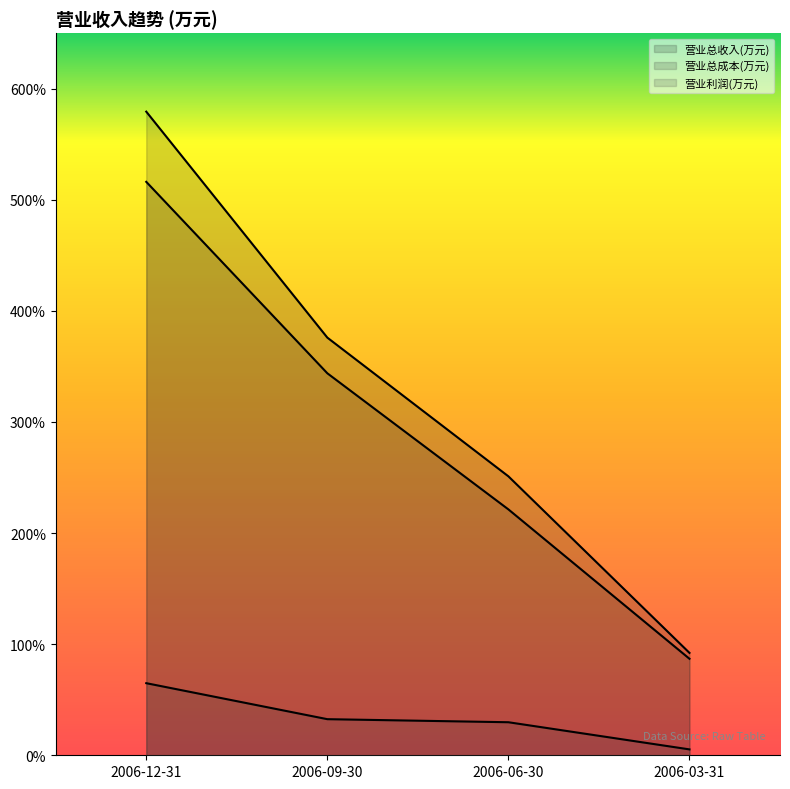

Which category has the lowest value across all series?

2006-03-31